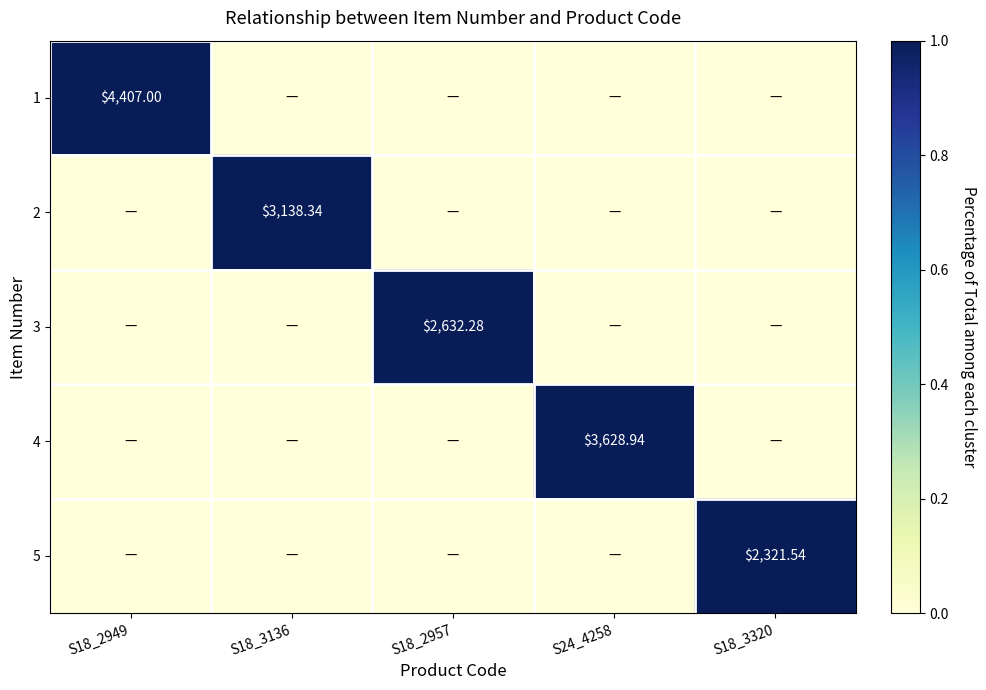

Which category has the highest value across all series?

S18_2949